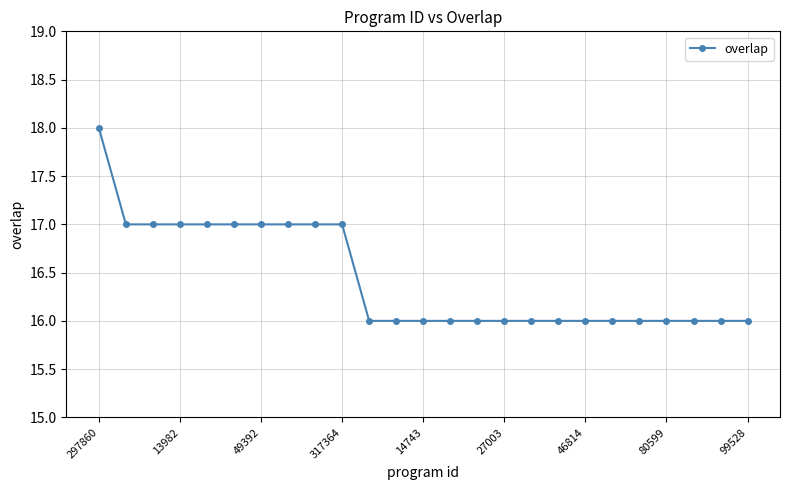

What is the minimum value shown in the chart?

16